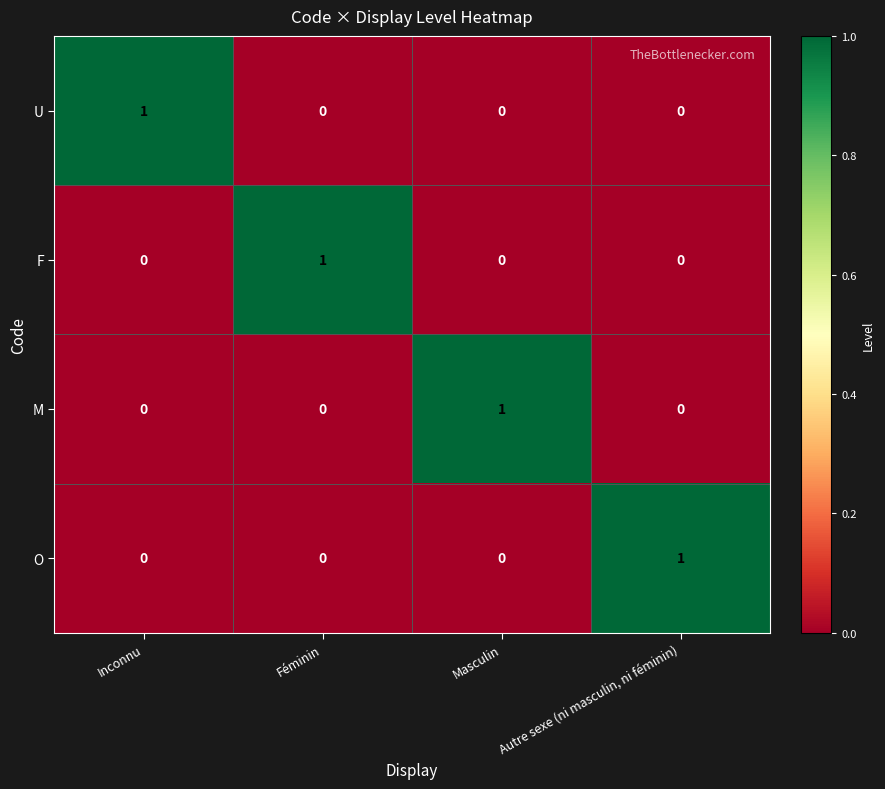

Count the U values in the range 0 to 1.

4